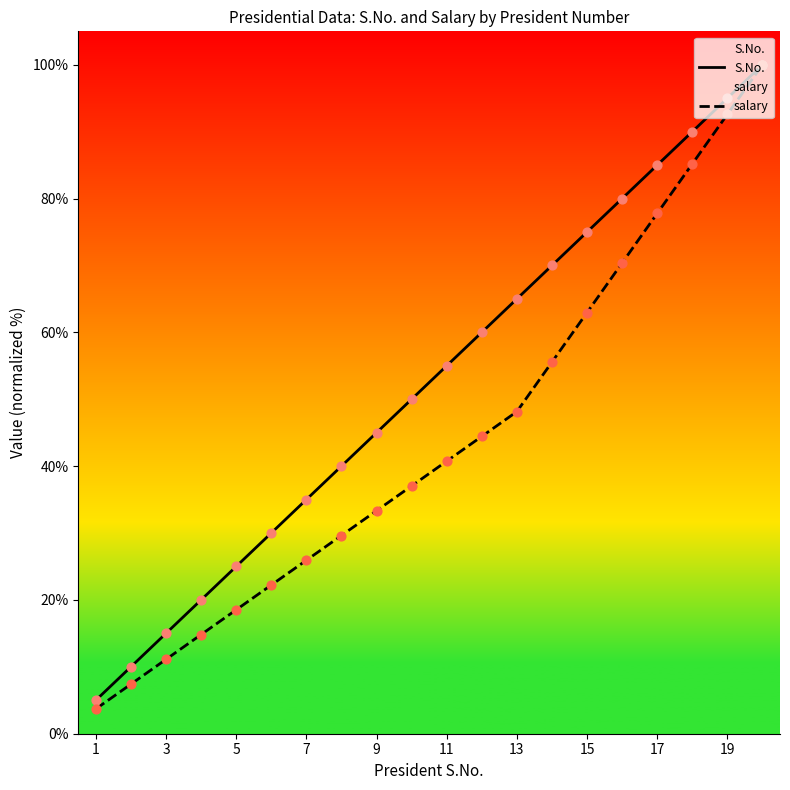

Which series has the largest Y range (max minus min)?

salary